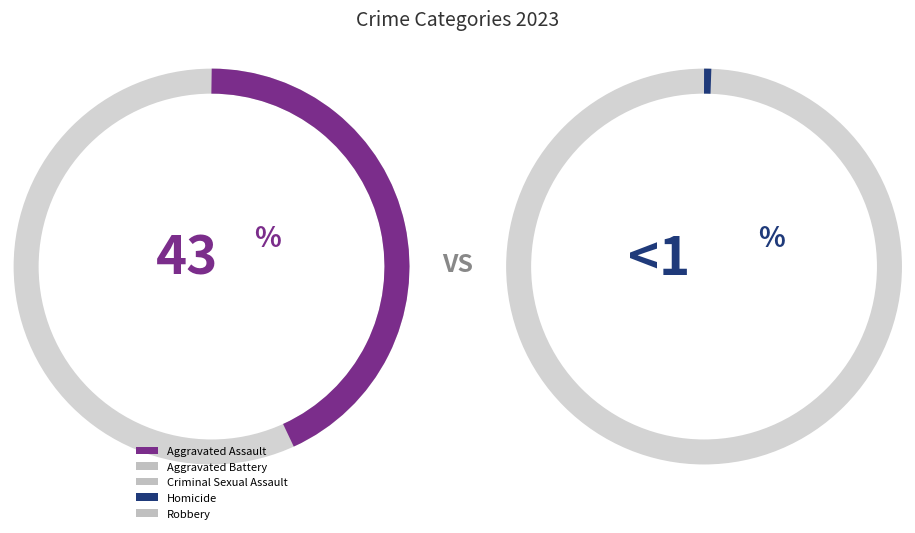

Combined, do Aggravated Assault and Criminal Sexual Assault account for over 50%?

No